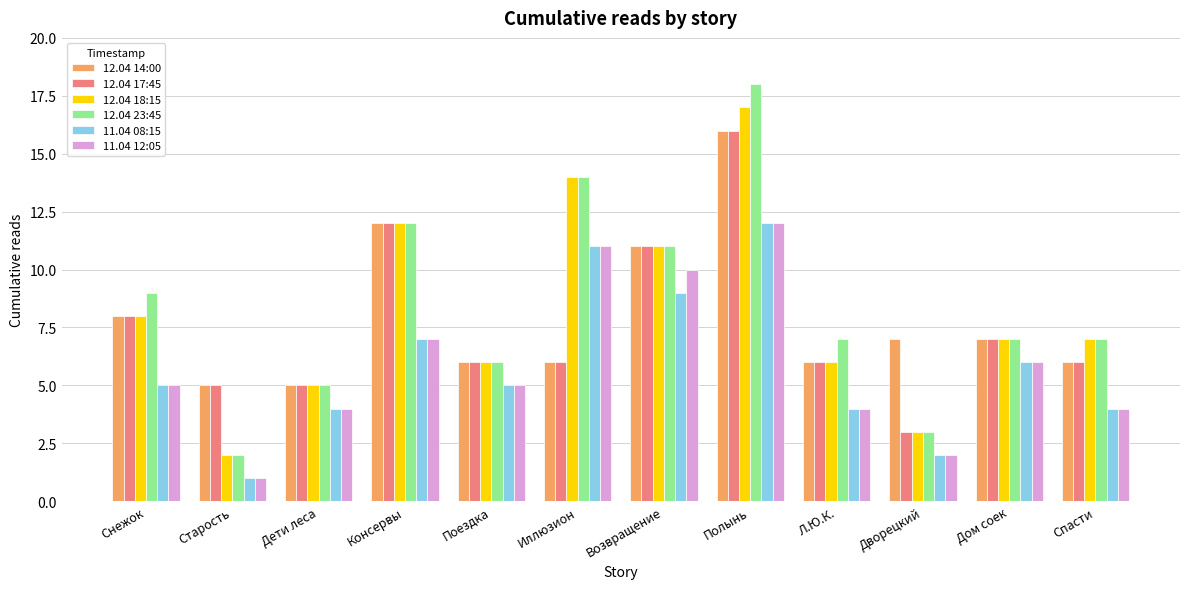

Reading left to right, list all the values displayed in this chart.

12.04 14:00: 8	5	5	12	6	6	11	16	6	7	7	6
12.04 17:45: 8	5	5	12	6	6	11	16	6	3	7	6
12.04 18:15: 8	2	5	12	6	14	11	17	6	3	7	7
12.04 23:45: 9	2	5	12	6	14	11	18	7	3	7	7
11.04 08:15: 5	1	4	7	5	11	9	12	4	2	6	4
11.04 12:05: 5	1	4	7	5	11	10	12	4	2	6	4